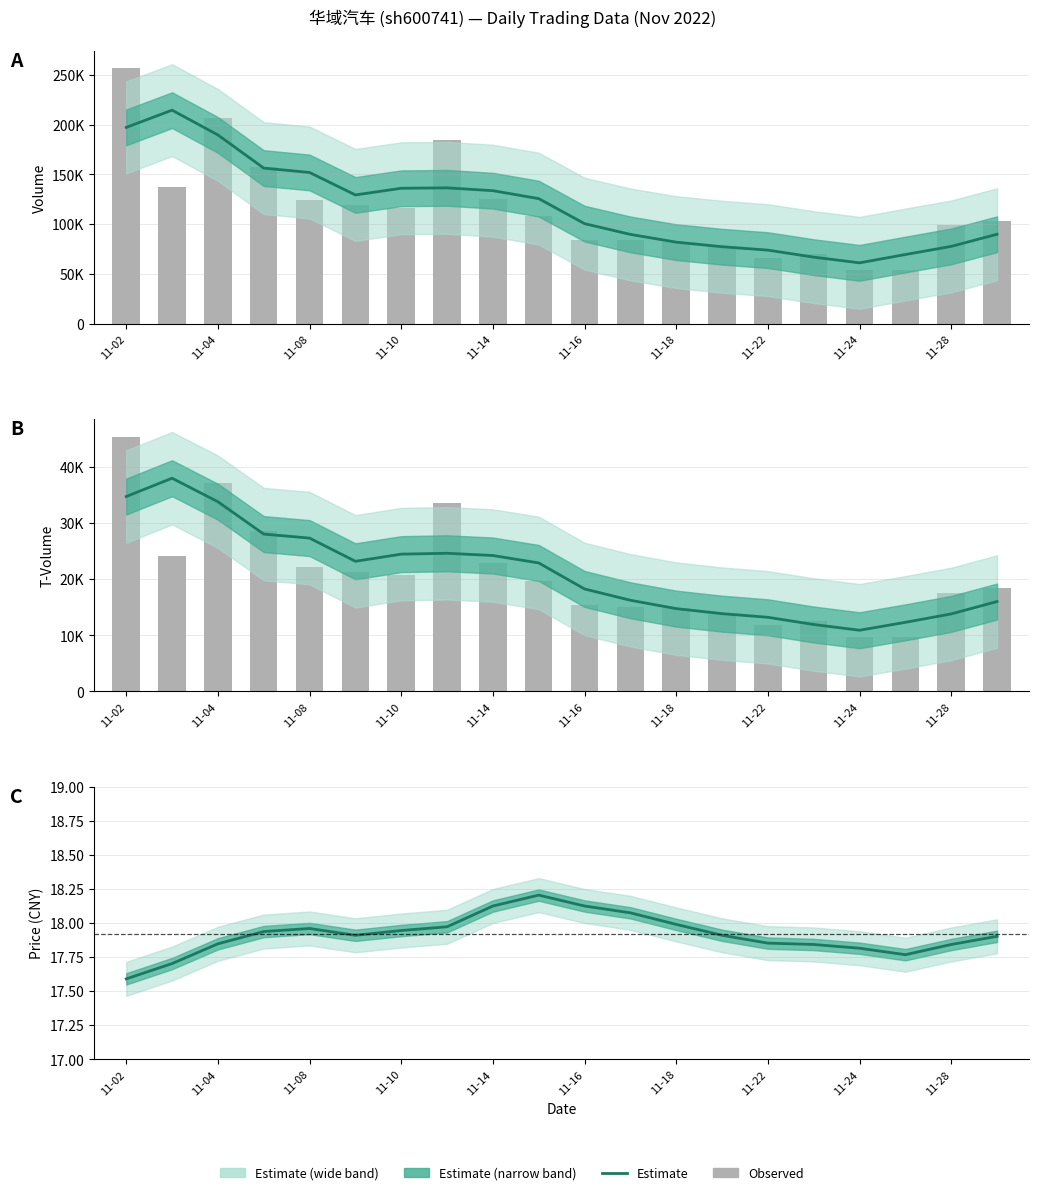

What is the label of the 4th bar from the left?

11-10